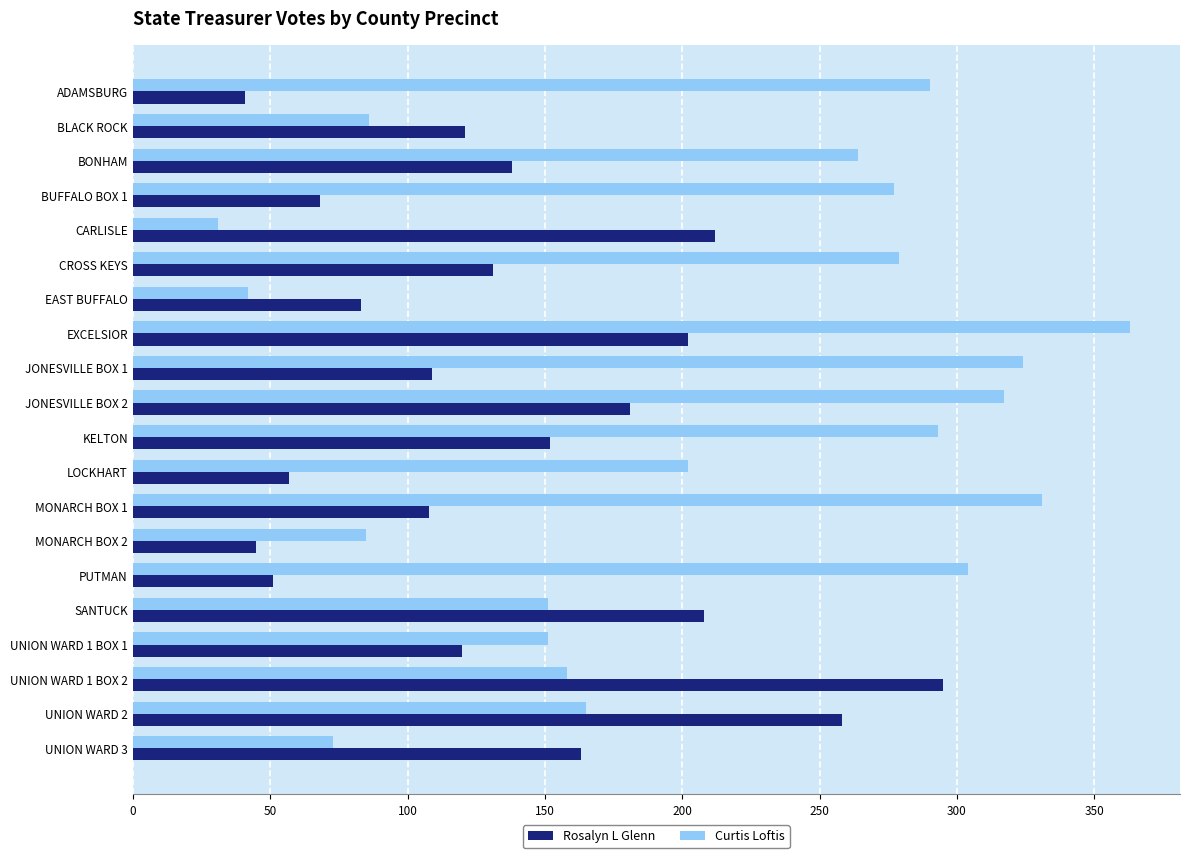

Which series has the largest range (max minus min)?

Curtis Loftis